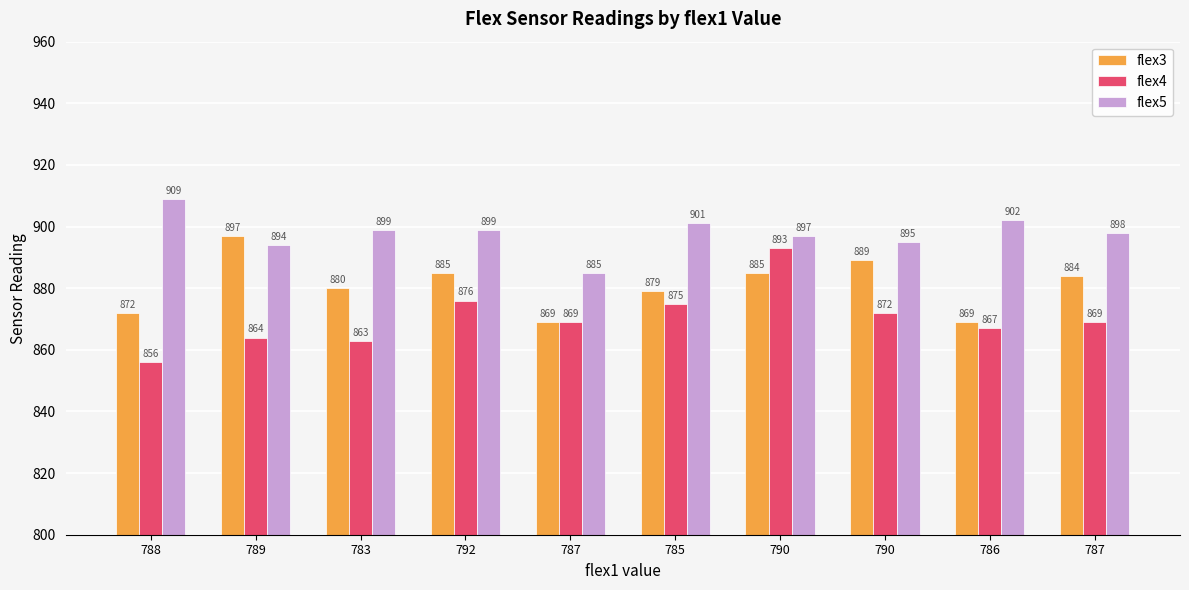

What are all the series names shown in the legend?

flex3, flex4, flex5